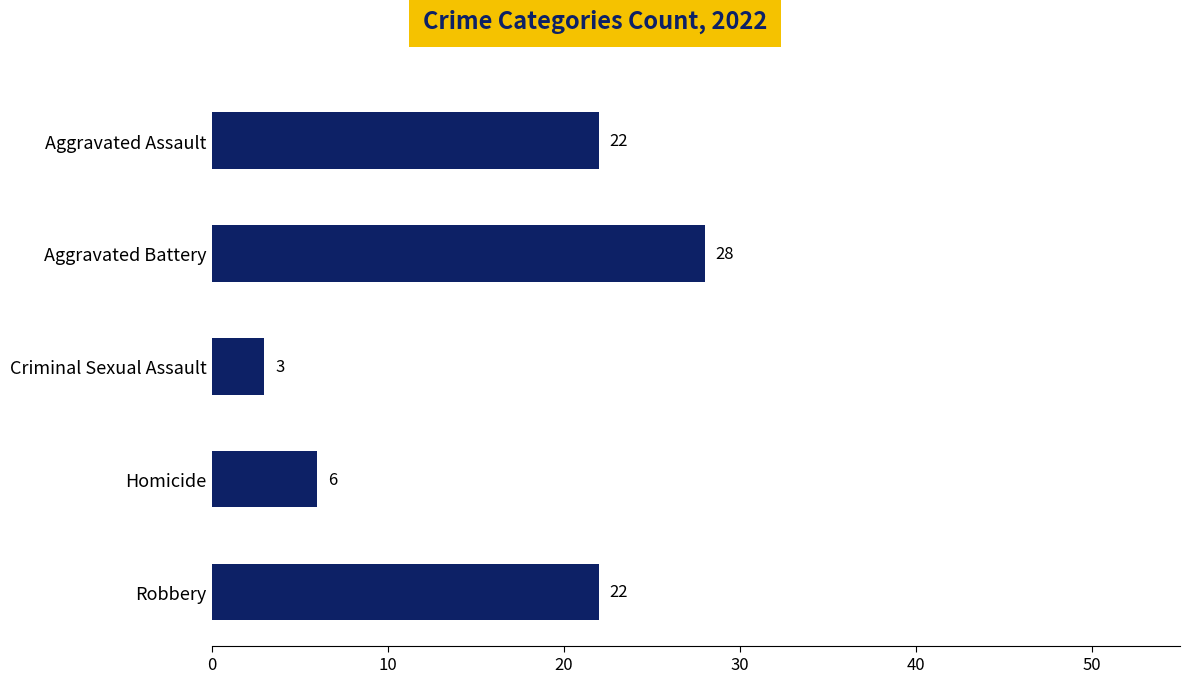

Count the values in the range 6 to 22.

3